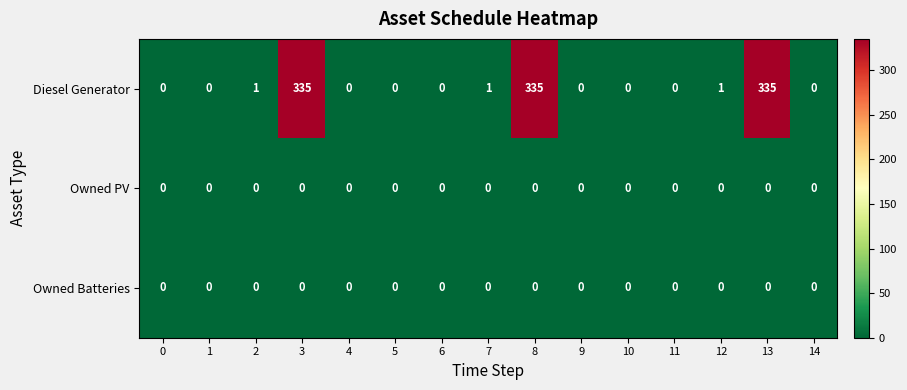

What is the difference between the highest and lowest values at 3?

335